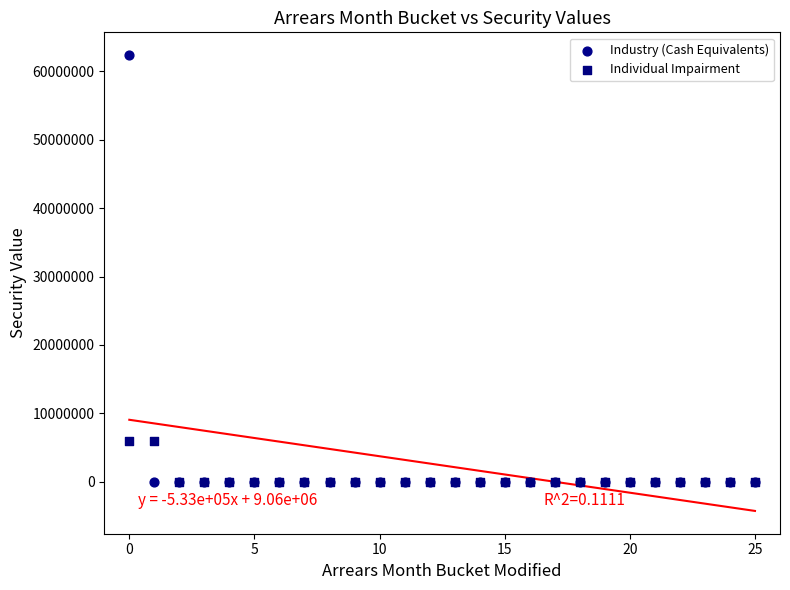

What are all the series names shown in the legend?

Industry (Cash Equivalents), Individual Impairment